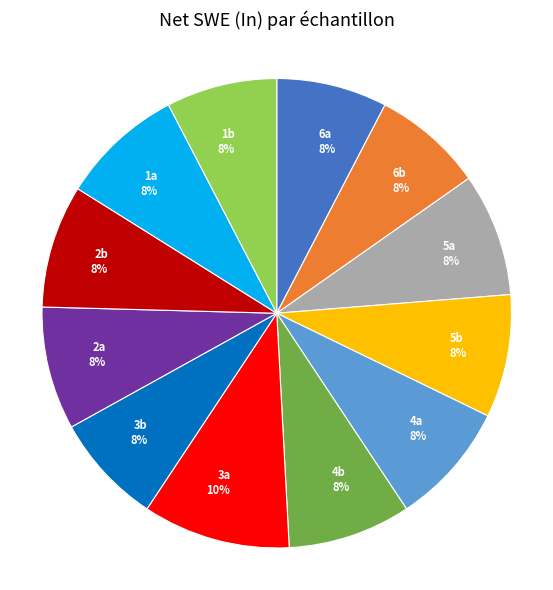

Combined, do 3b 8% and 4b 8% account for over 50%?

No